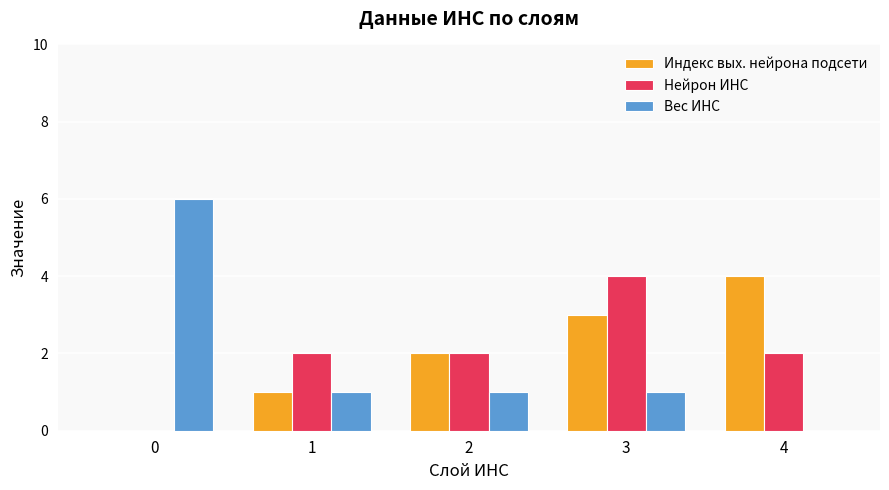

The Вес ИНС series shows 2 at 1. True or false?

False